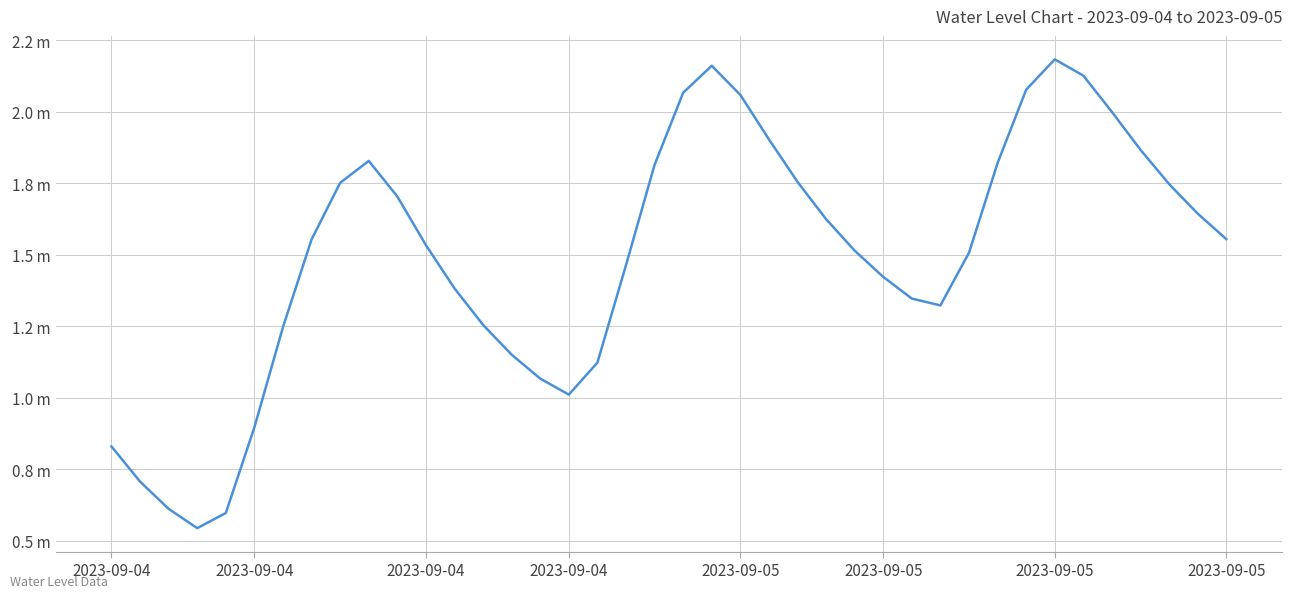

Does the chart display data point markers on the line(s)?

No